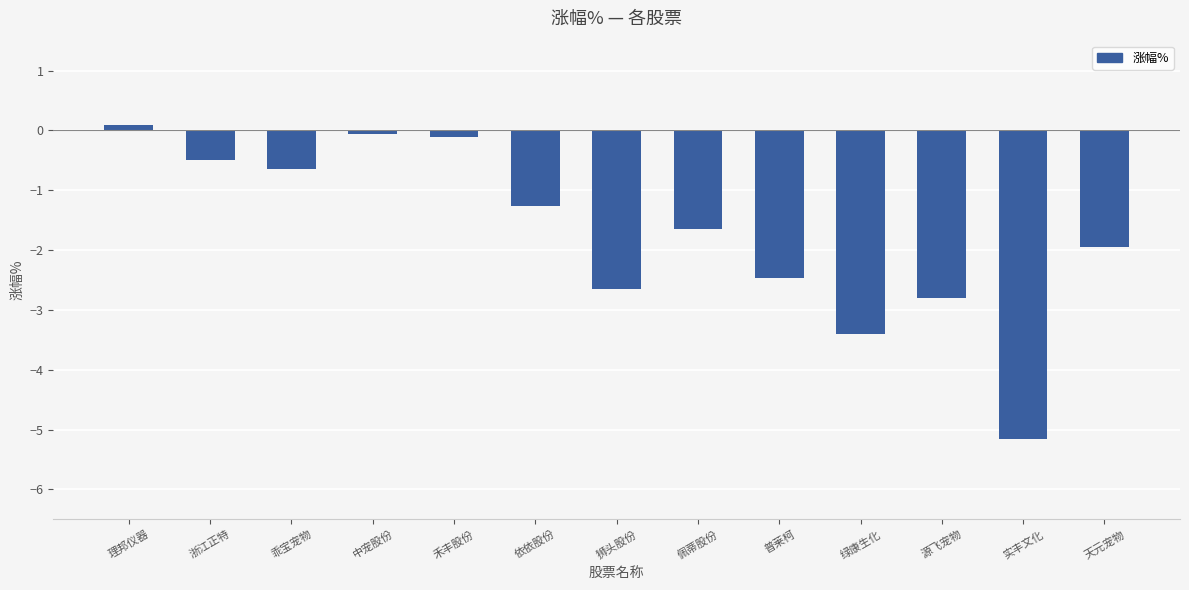

What position from the left is 中宠股份?

4